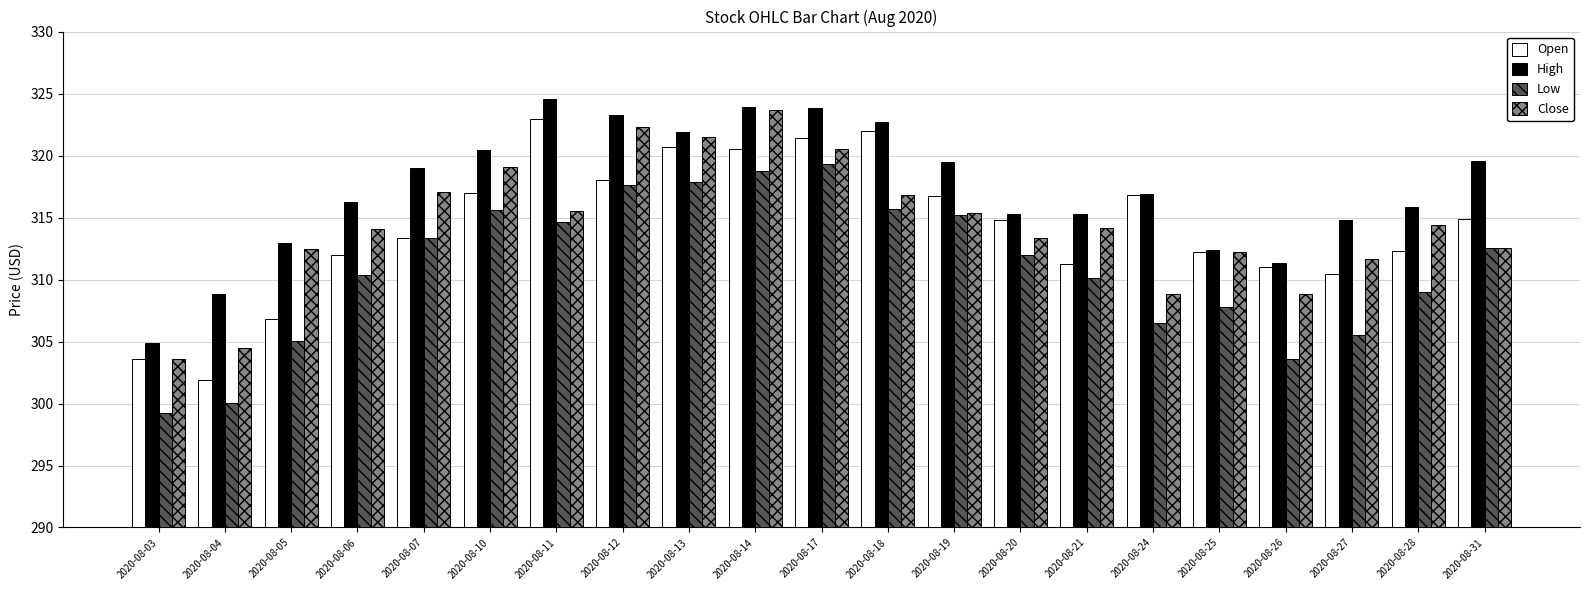

What value does the Open series have at 2020-08-18?

322.0